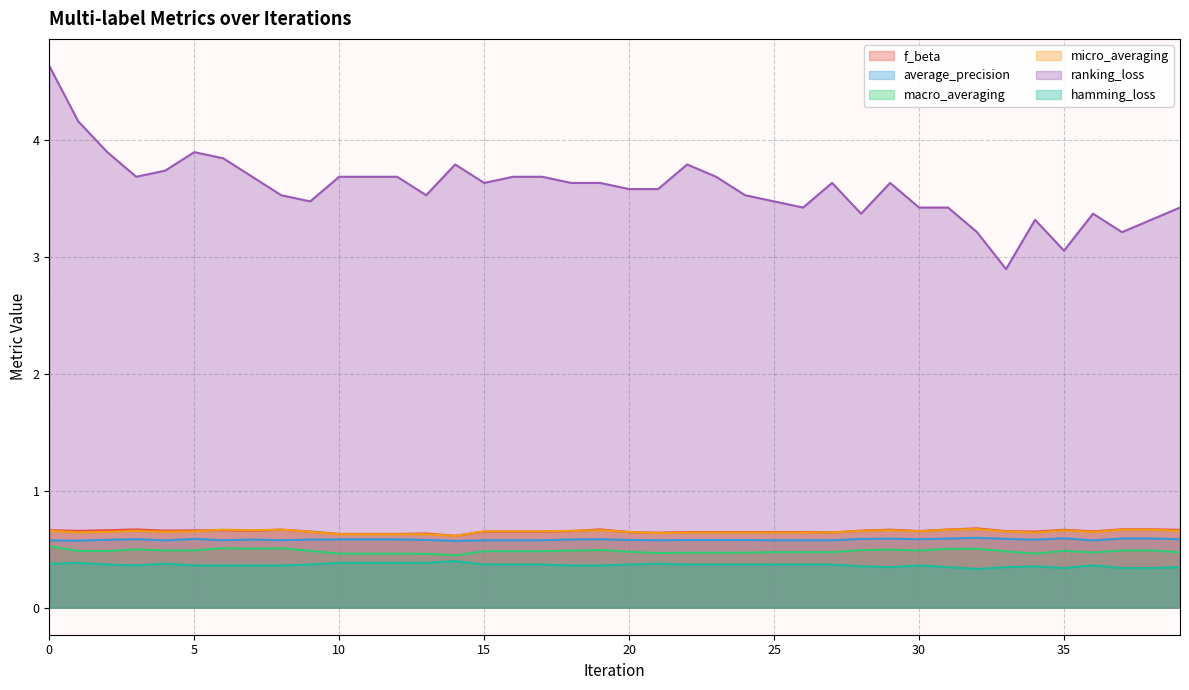

Which series has the largest total across all categories?

ranking_loss